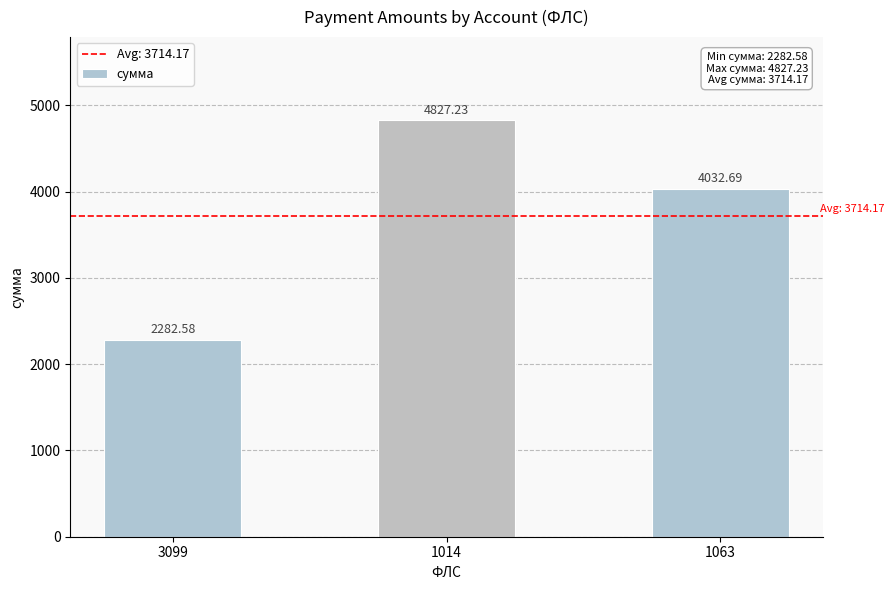

Are the bars horizontal?

No